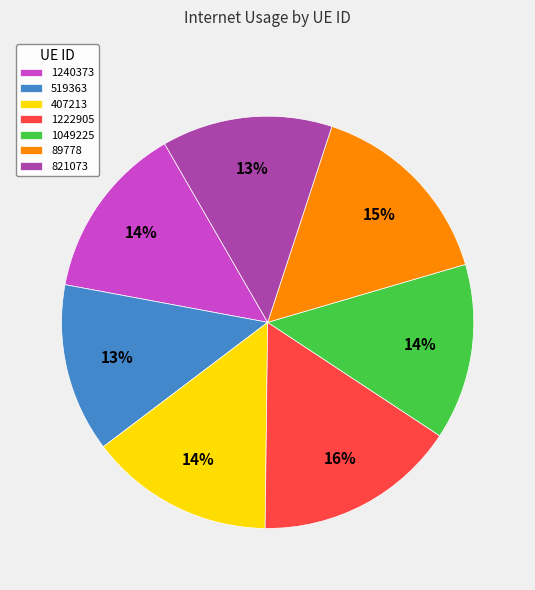

Is there a majority slice in this chart?

No